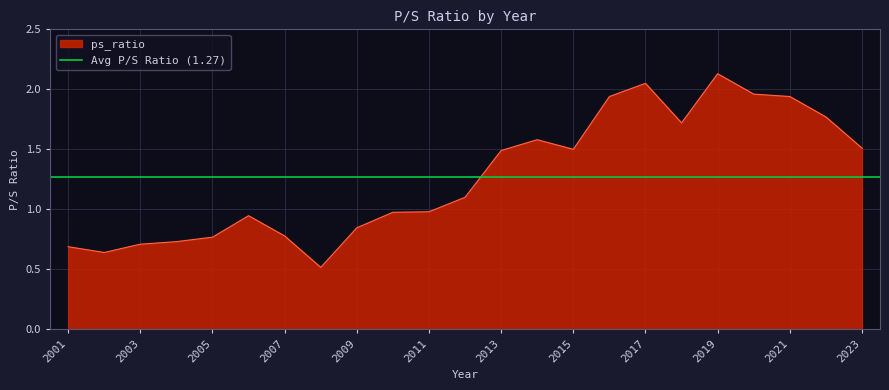

True or false: the data has more than 1 interior local peaks.

True